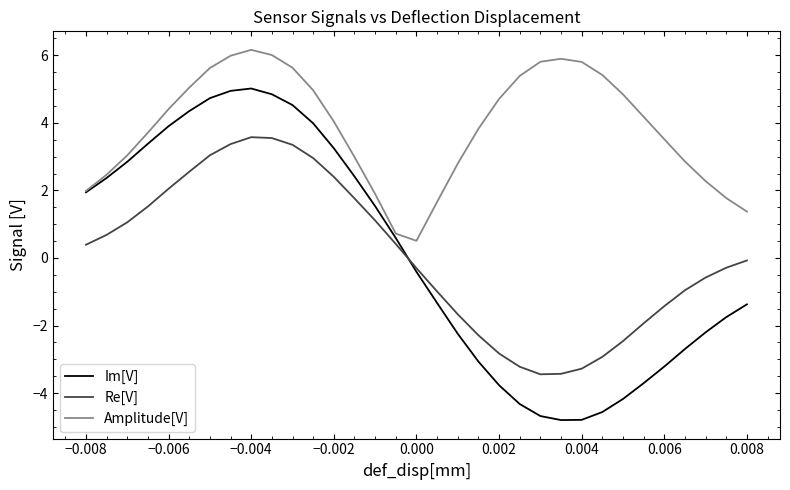

What is the greatest value displayed?

6.2